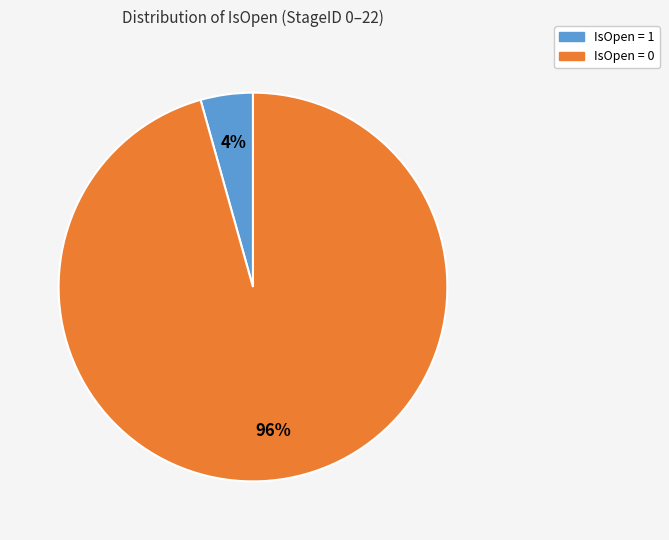

Do IsOpen = 1 and IsOpen = 0 together represent more than half of the pie?

Yes